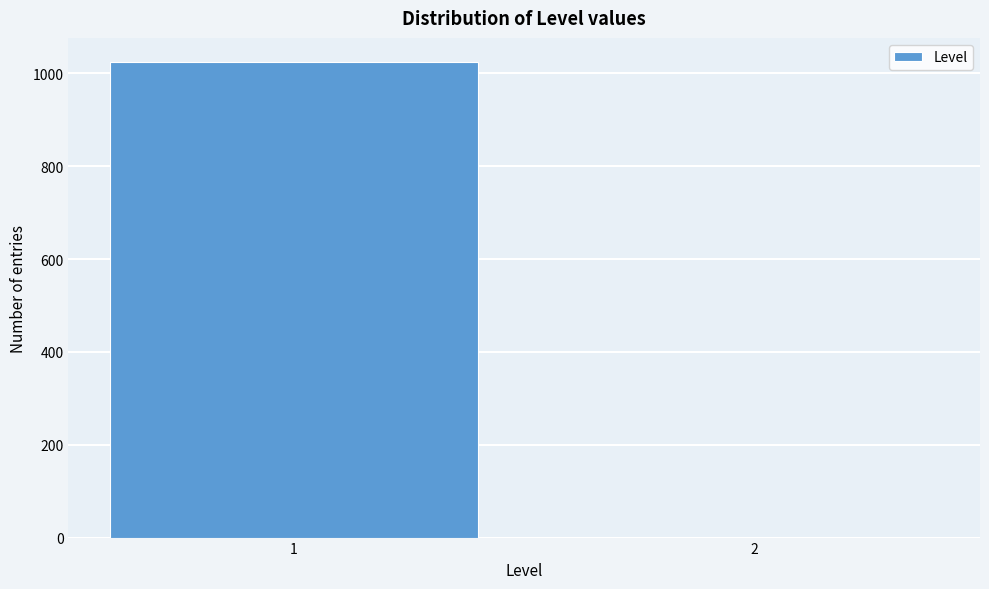

Reading left to right, what are all the values shown in this chart?

1=1025	2=0